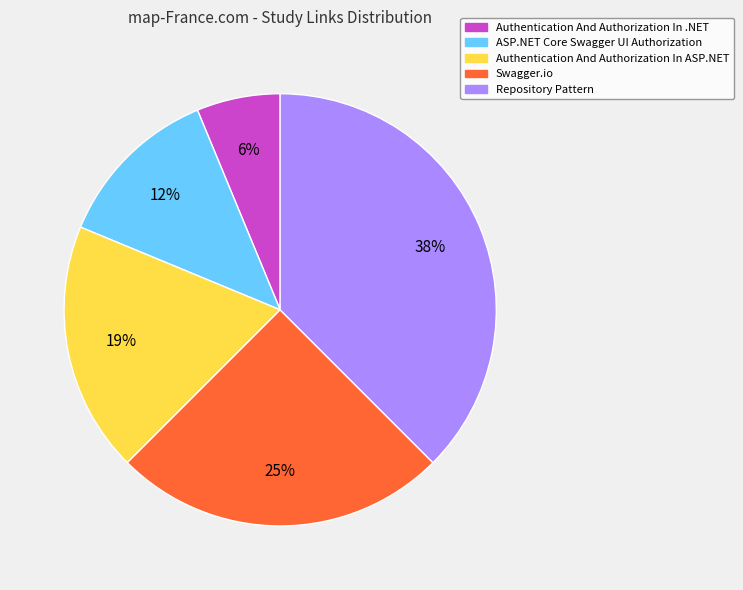

To the nearest percent, what is the average slice percentage?

20%